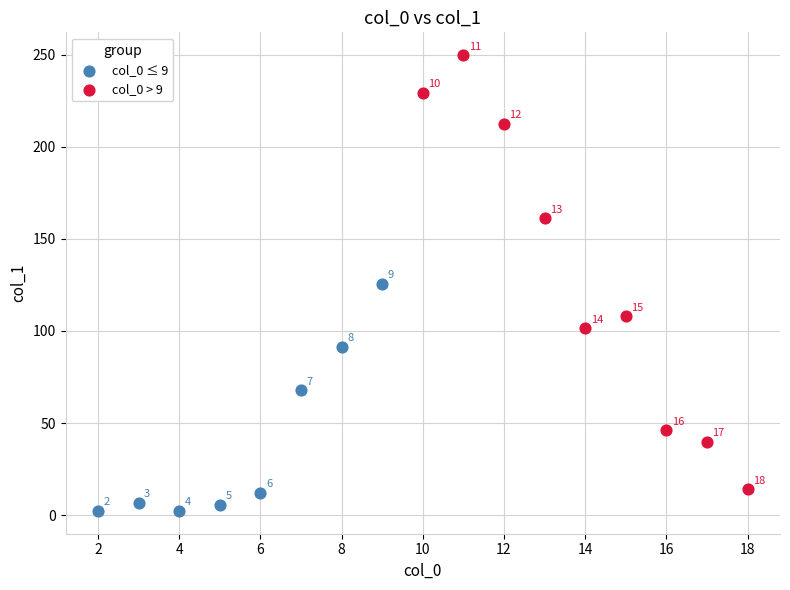

Which series has the widest spread of Y values?

col_0 > 9